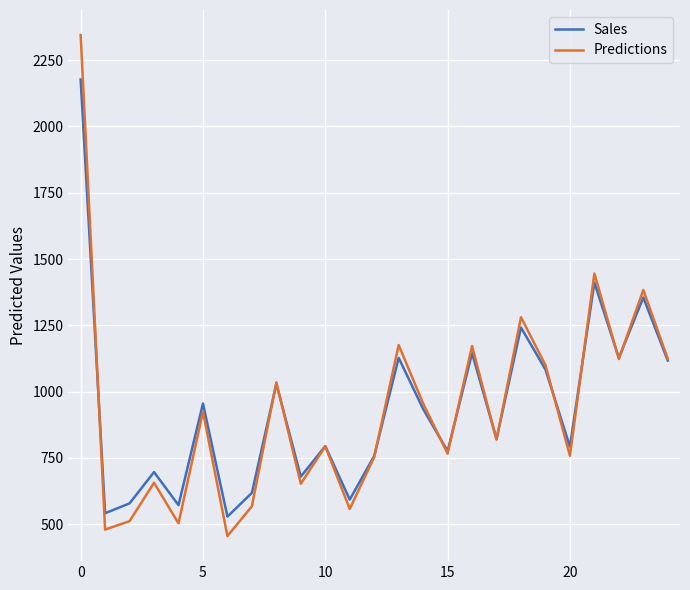

What is the lowest value of the Predictions series?

455.5